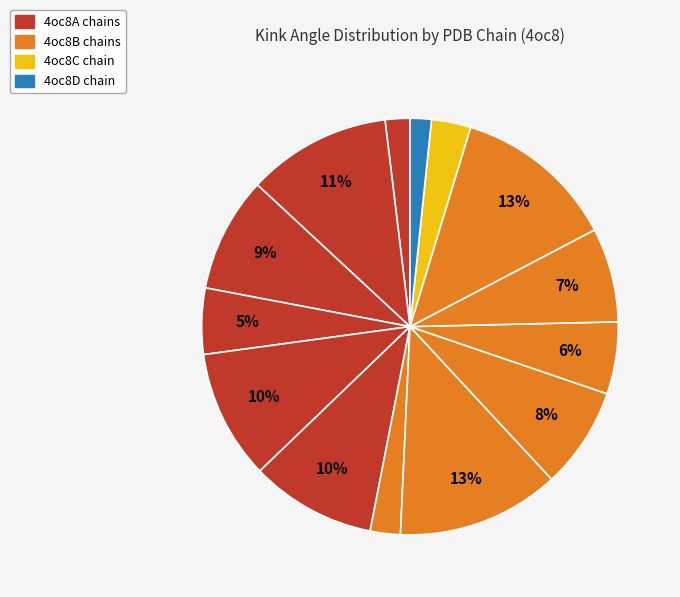

Which slice is the largest?

4oc8B-239